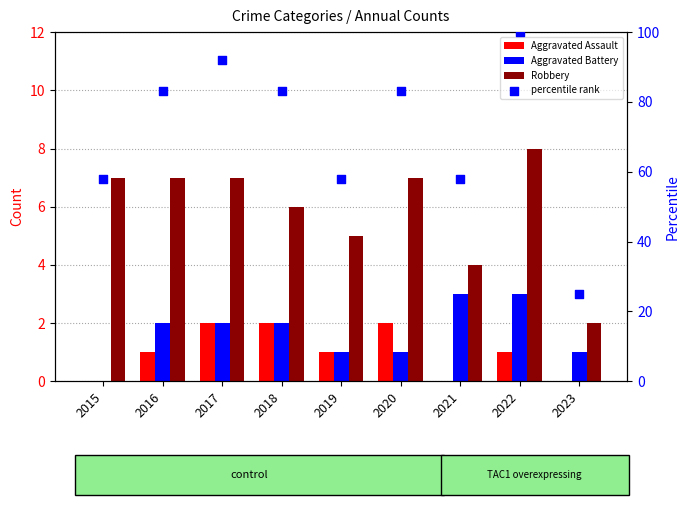

Which series reaches the maximum Y coordinate?

percentile rank